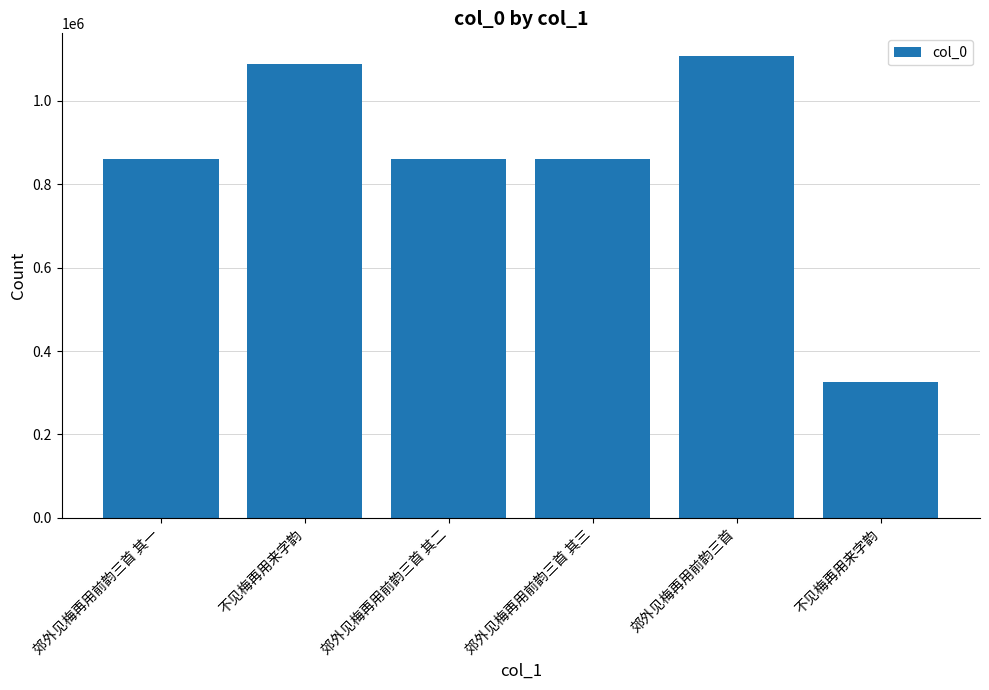

What is the average value?

850805